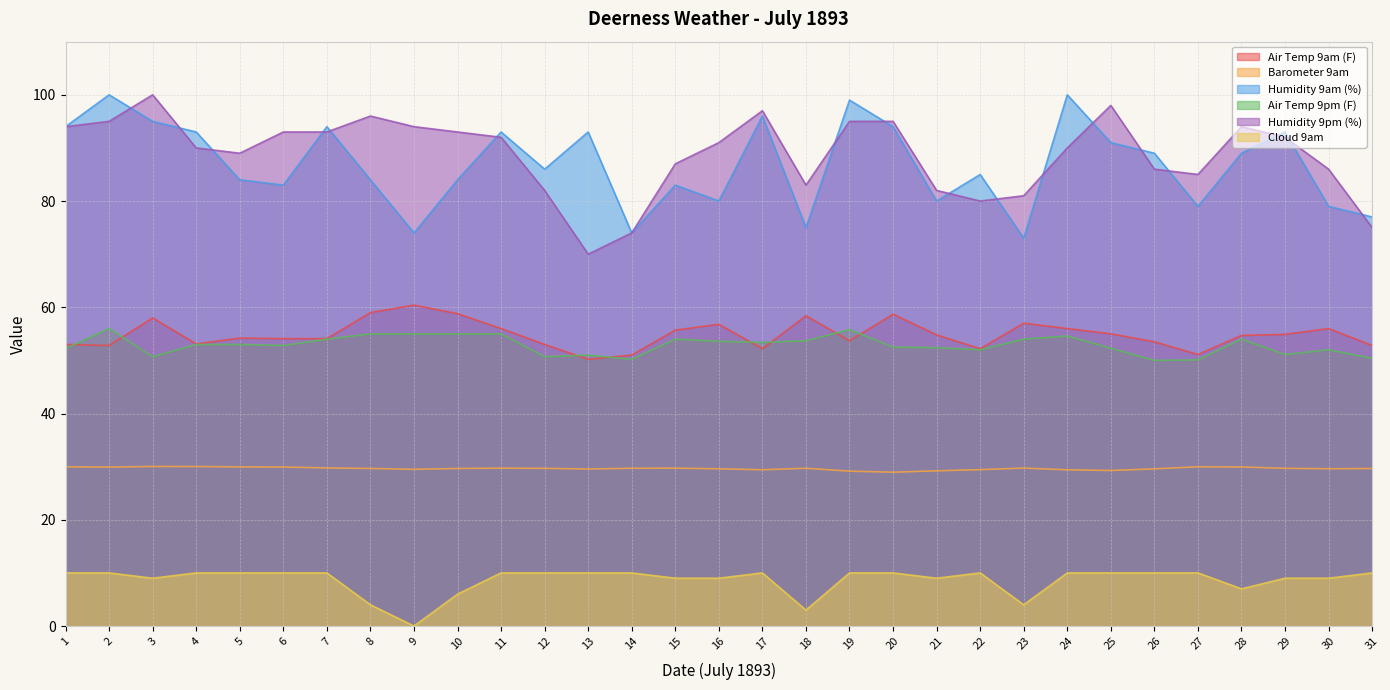

True or false: Air Temp 9am (F) and Humidity 9am (%) intersect in this chart.

False